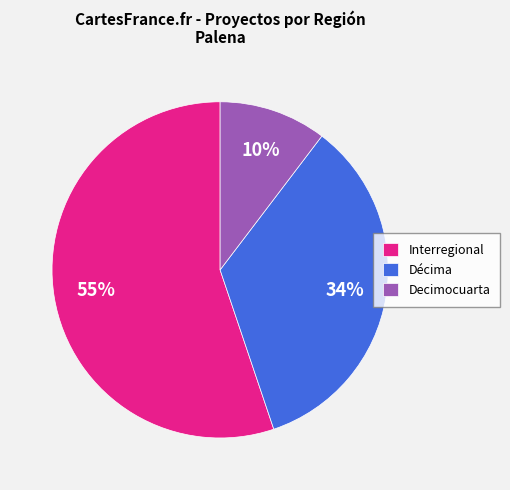

Which has a higher value, Interregional or Decimocuarta?

Interregional